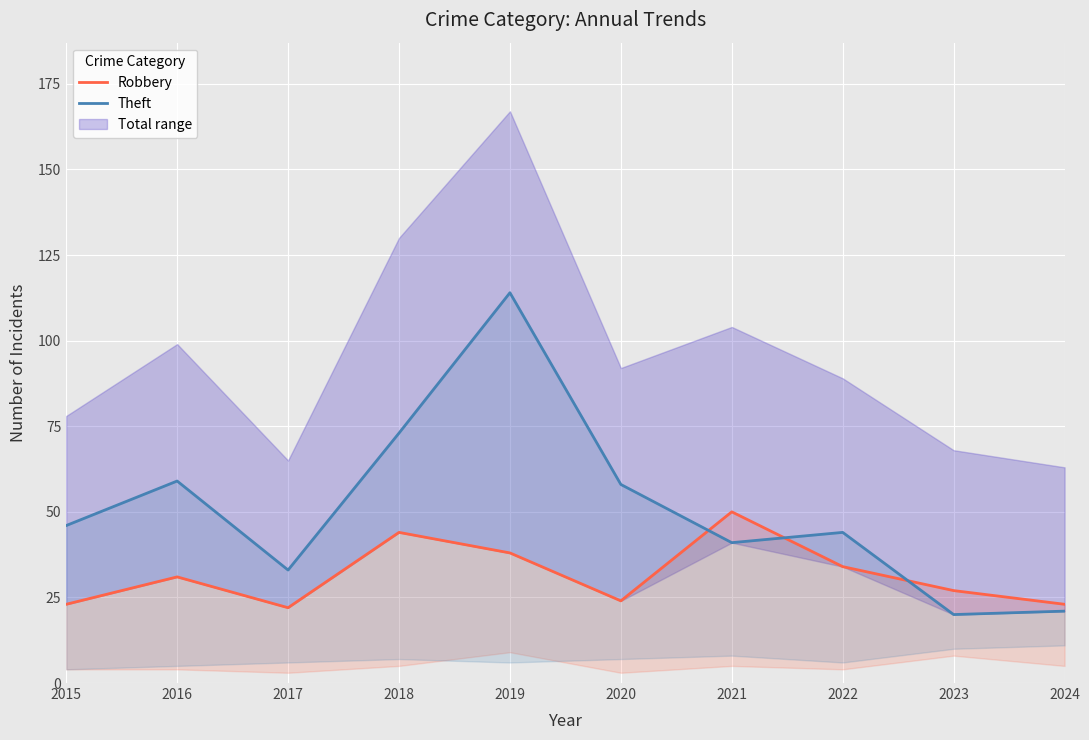

Which series has the largest total across all categories?

Theft